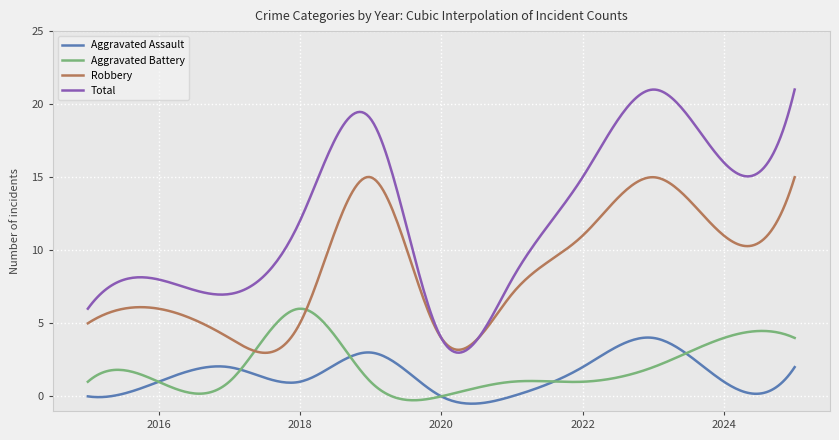

Which series has the largest total across all categories?

Total